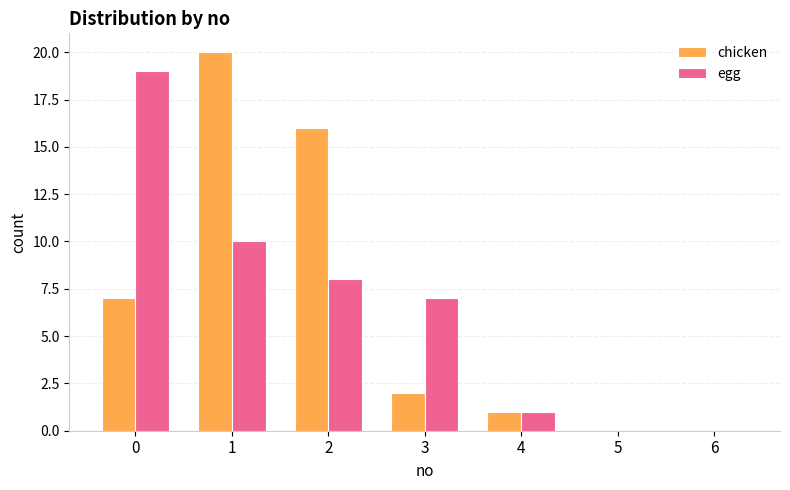

What is the greatest value displayed?

20